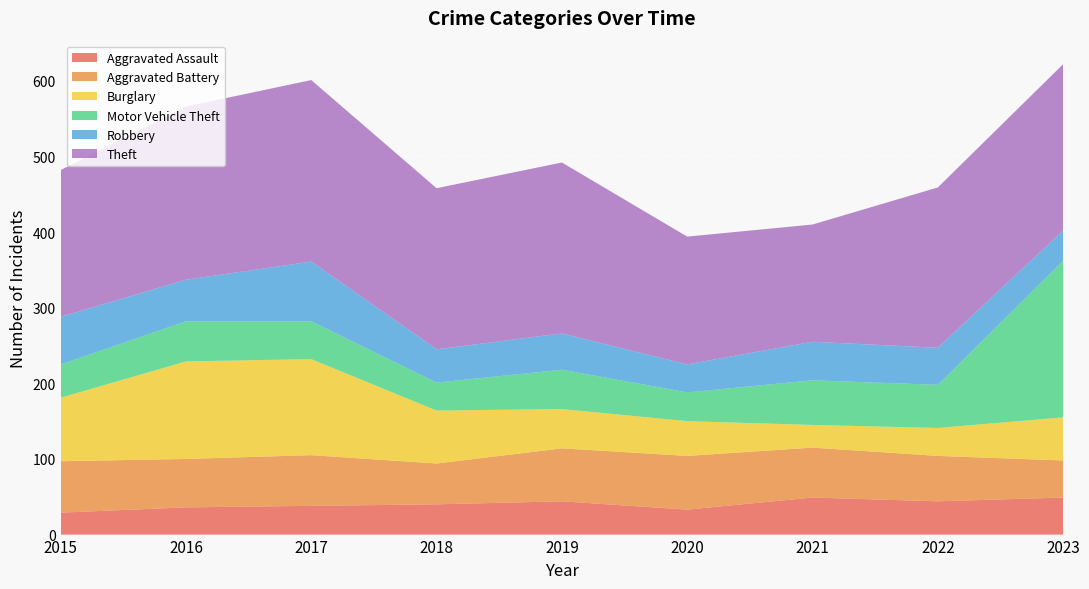

Reading left to right, transcribe all the data shown in this chart.

Aggravated Assault: 29	36	38	40	44	33	49	44	49
Aggravated Battery: 68	64	67	54	70	71	66	60	49
Burglary: 84	129	127	70	52	46	30	37	57
Motor Vehicle Theft: 44	53	50	37	52	38	59	57	207
Robbery: 63	55	79	44	48	37	51	49	40
Theft: 194	229	240	213	226	169	155	212	220